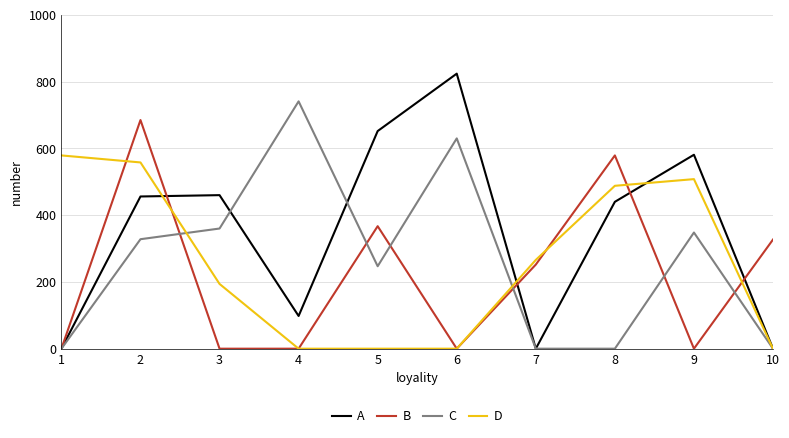

Which series has the largest total across all categories?

A